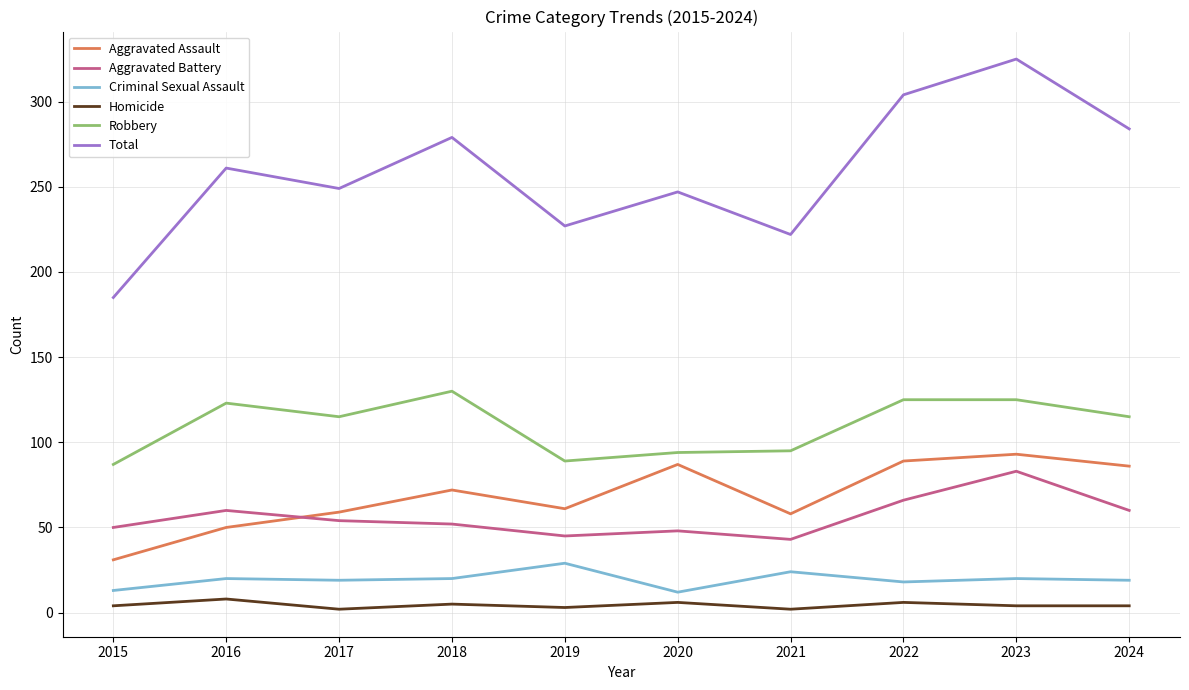

Rank the series by their maximum value, from lowest to highest.

Homicide, Criminal Sexual Assault, Aggravated Battery, Aggravated Assault, Robbery, Total